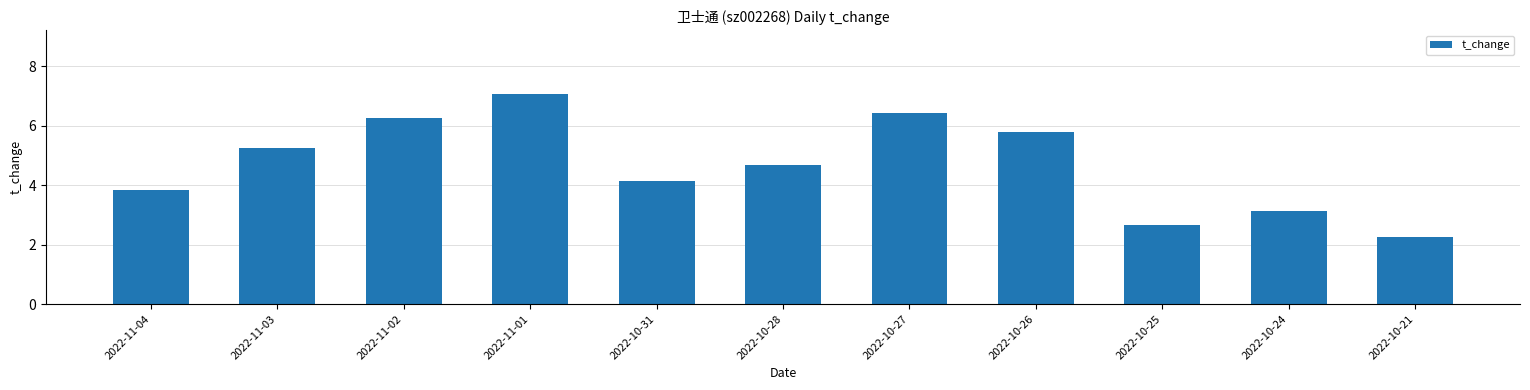

How many bars are there in total?

11